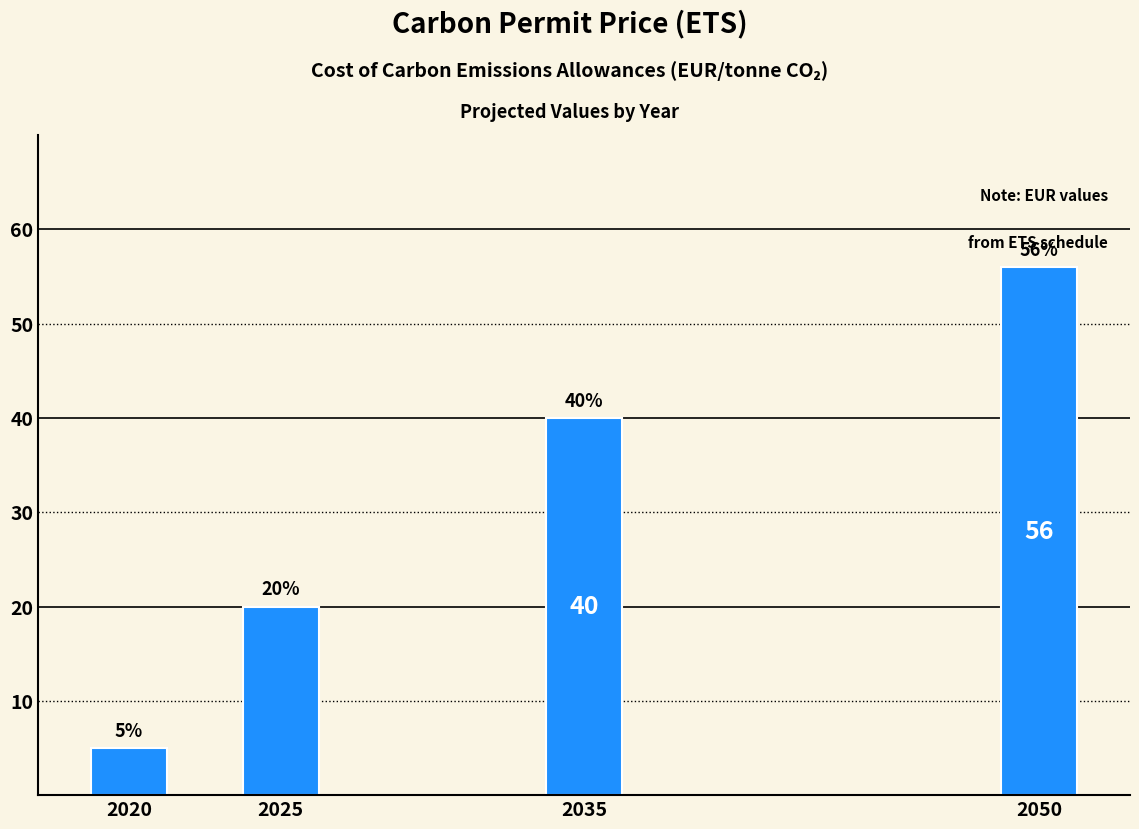

Reading left to right, list all the values displayed in this chart.

2020=5	2025=20	2035=40	2050=56